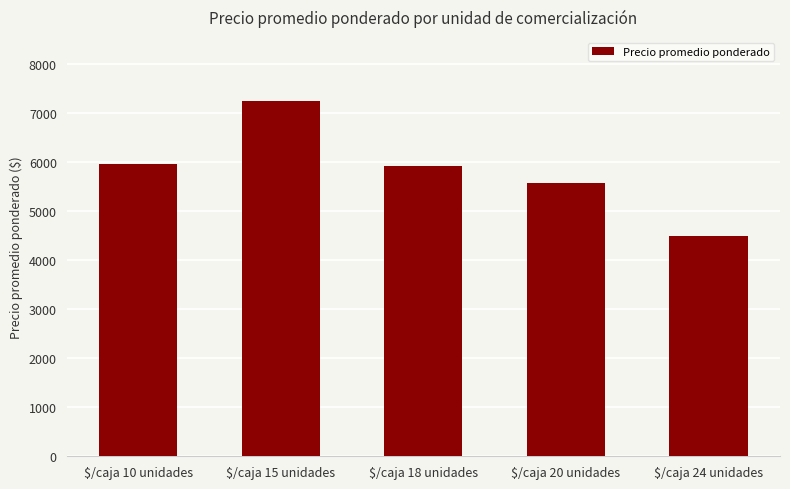

Between $/caja 20 unidades and $/caja 24 unidades, which is larger?

$/caja 20 unidades